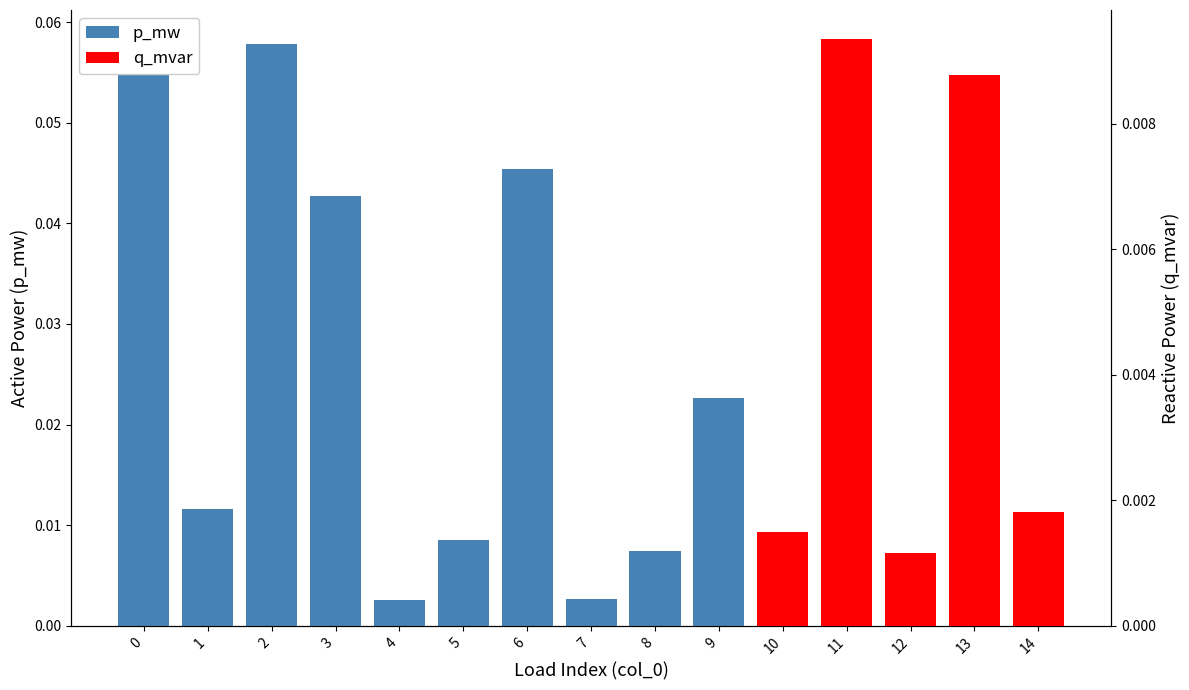

Which label corresponds to the smallest value in the chart?

4